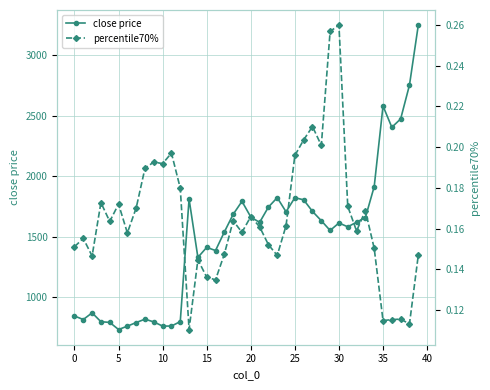

Reading left to right, what are all the values shown in this chart?

close price: 842.7	813.8	868.9	795.7	789.7	731.0	758.7	788.6	816.8	793.7	759.2	759.6	796.4	1811.3	1327.7	1411.2	1384.9	1538.3	1684.5	1792.1	1662.7	1617.6	1744.7	1822.8	1705.6	1822.5	1804.6	1708.9	1631.9	1551.2	1613.1	1581.3	1619.7	1657.3	1914.4	2581.6	2405.4	2474.6	2754.7	3250.5
percentile70%: 0.2	0.2	0.1	0.2	0.2	0.2	0.2	0.2	0.2	0.2	0.2	0.2	0.2	0.1	0.1	0.1	0.1	0.1	0.2	0.2	0.2	0.2	0.2	0.1	0.2	0.2	0.2	0.2	0.2	0.3	0.3	0.2	0.2	0.2	0.2	0.1	0.1	0.1	0.1	0.1